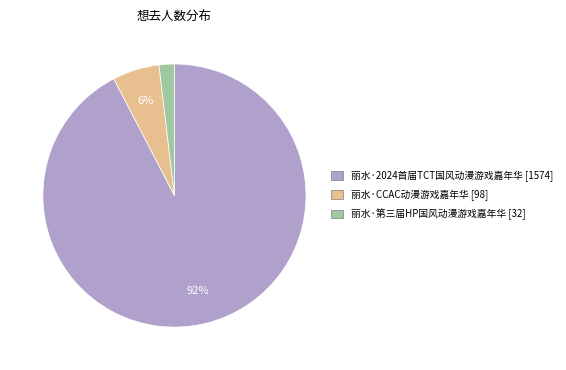

To the nearest percent, what is the average slice percentage?

33%